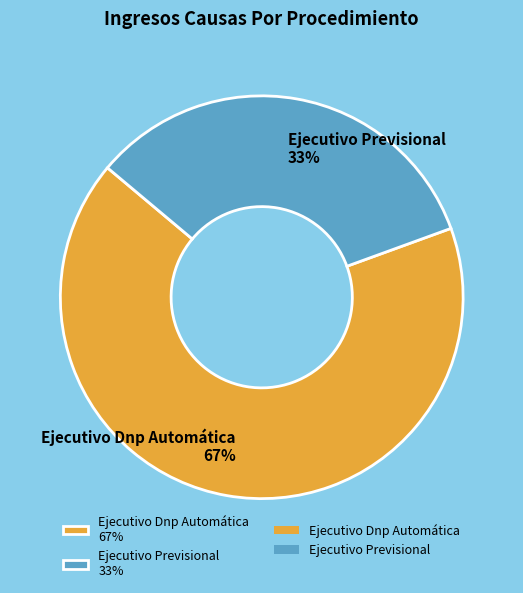

Is it true that Ejecutivo Dnp Automática is 67% of the pie?

True